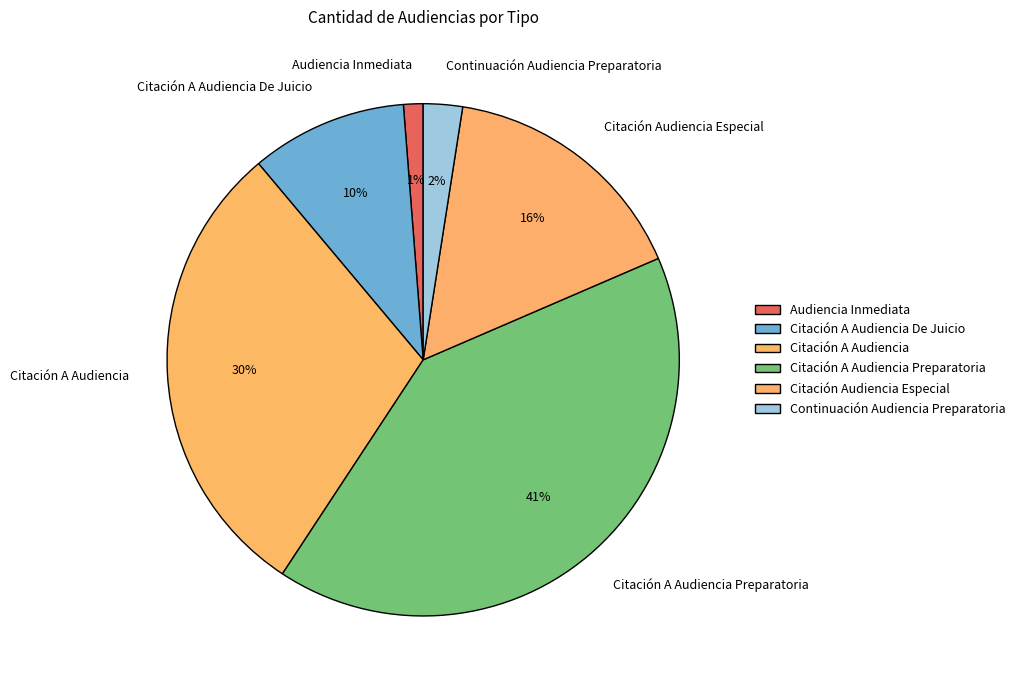

What is the largest slice in the pie chart?

Citación A Audiencia Preparatoria